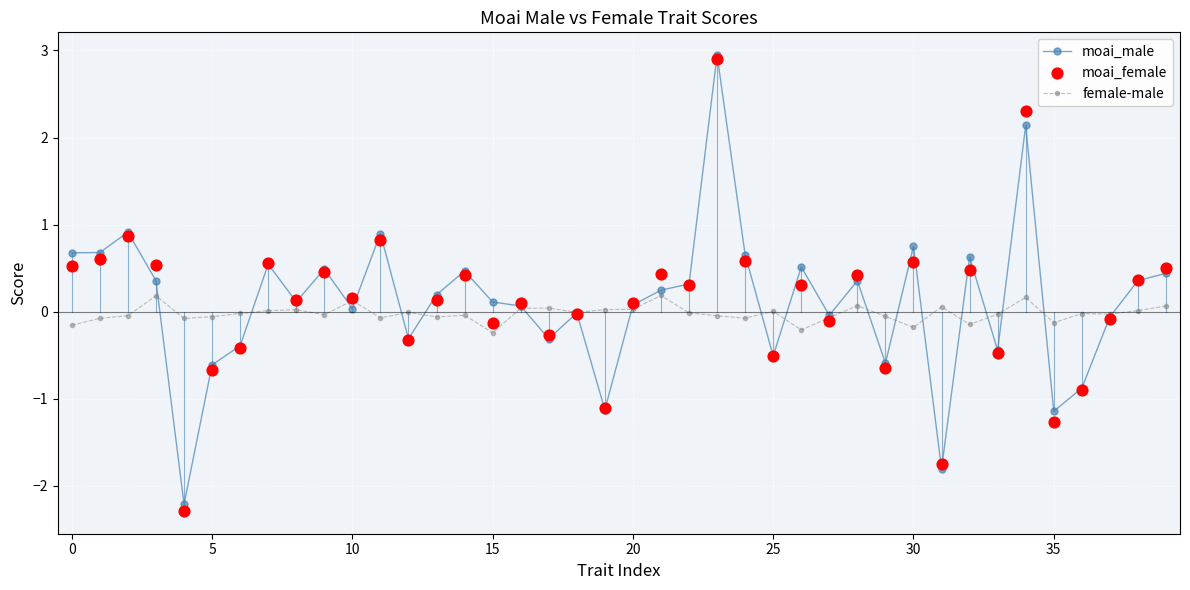

Which series has the largest total across all categories?

moai_male